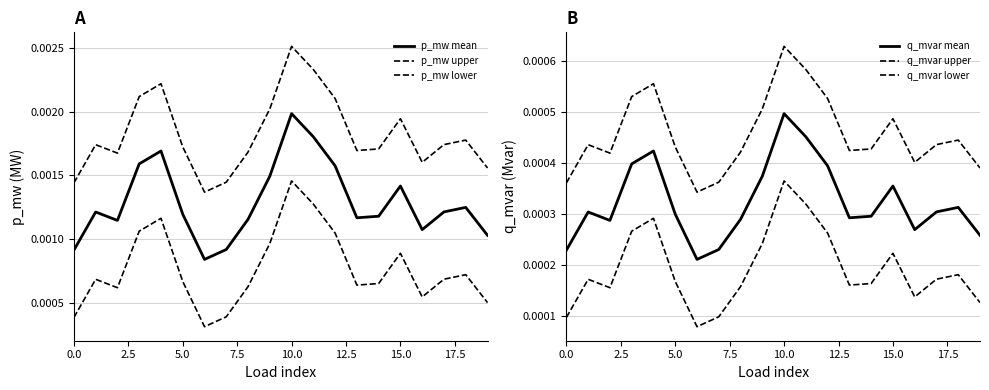

True or false: q_mvar upper and p_mw upper cross at least once.

False